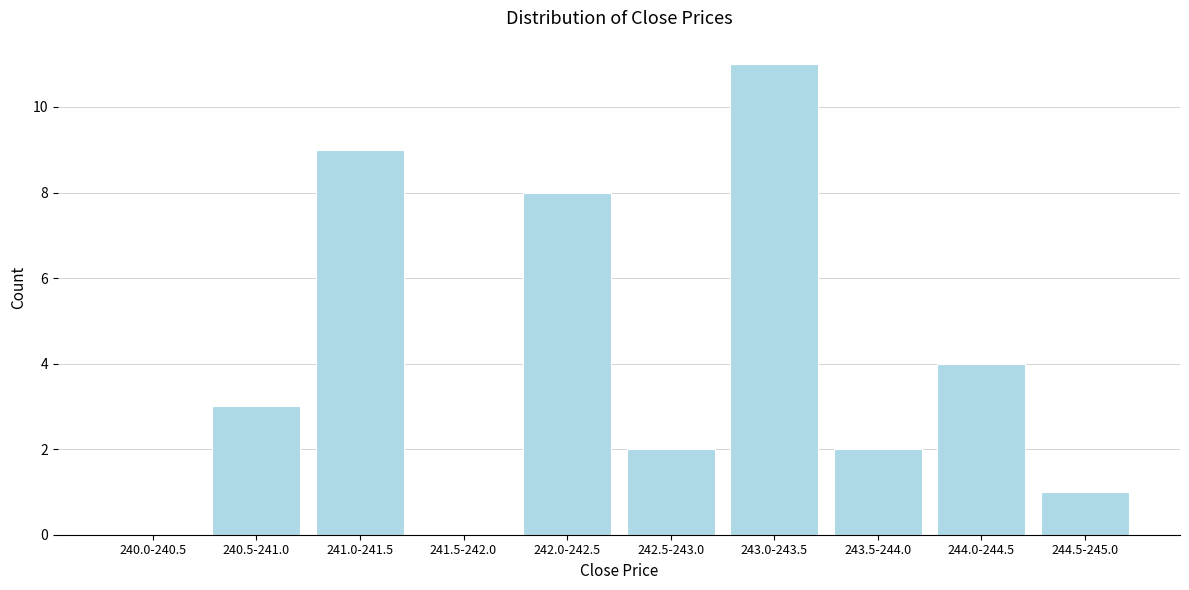

Reading right to left, extract all data points from this chart.

244.5-245.0=1	244.0-244.5=4	243.5-244.0=2	243.0-243.5=11	242.5-243.0=2	242.0-242.5=8	241.5-242.0=0	241.0-241.5=9	240.5-241.0=3	240.0-240.5=0